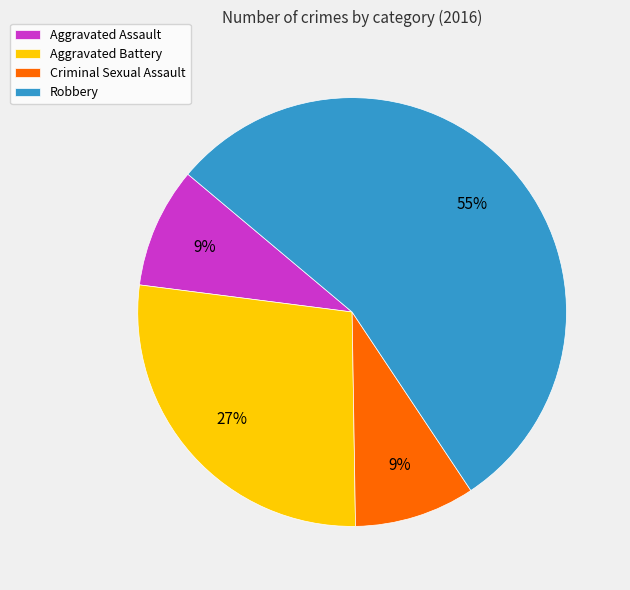

To the nearest percent, what is the average slice percentage?

25%